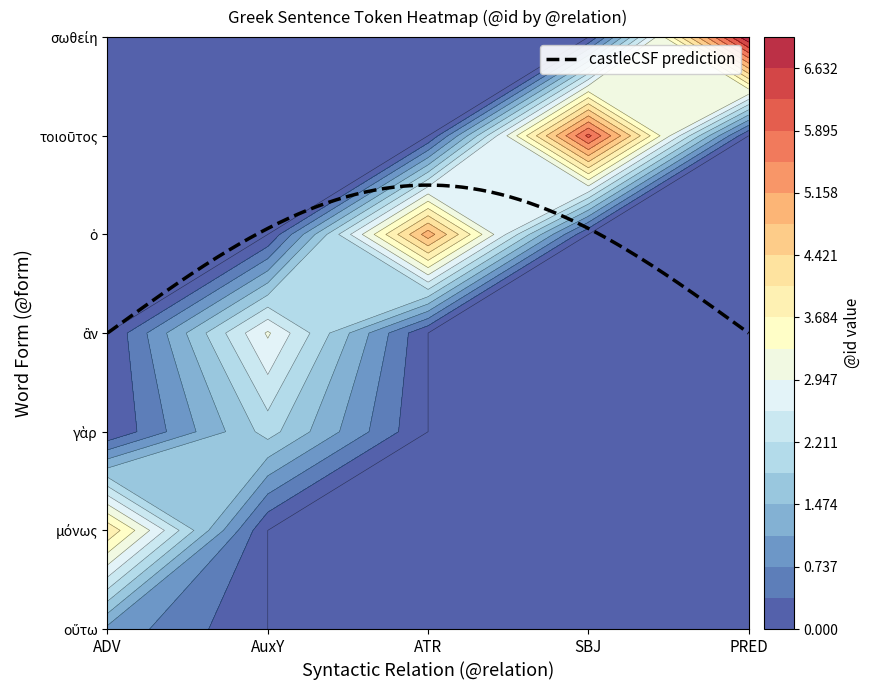

What is the highest value of the ATR series?

5